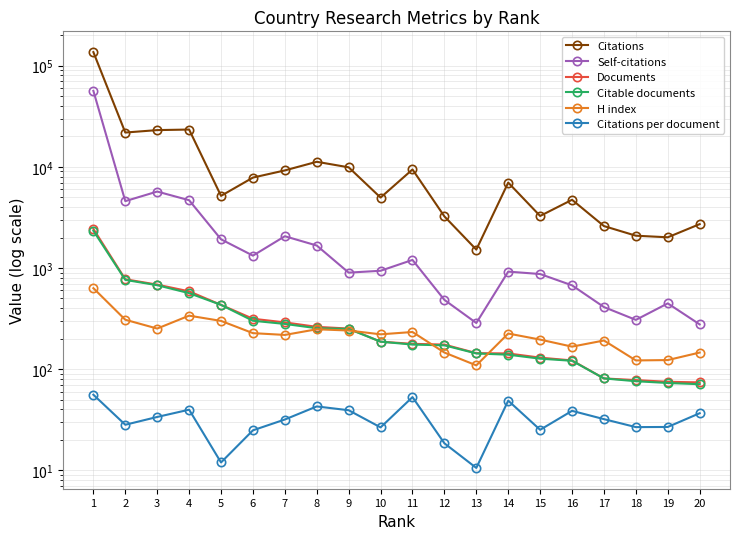

Which series has the largest total across all categories?

Citations